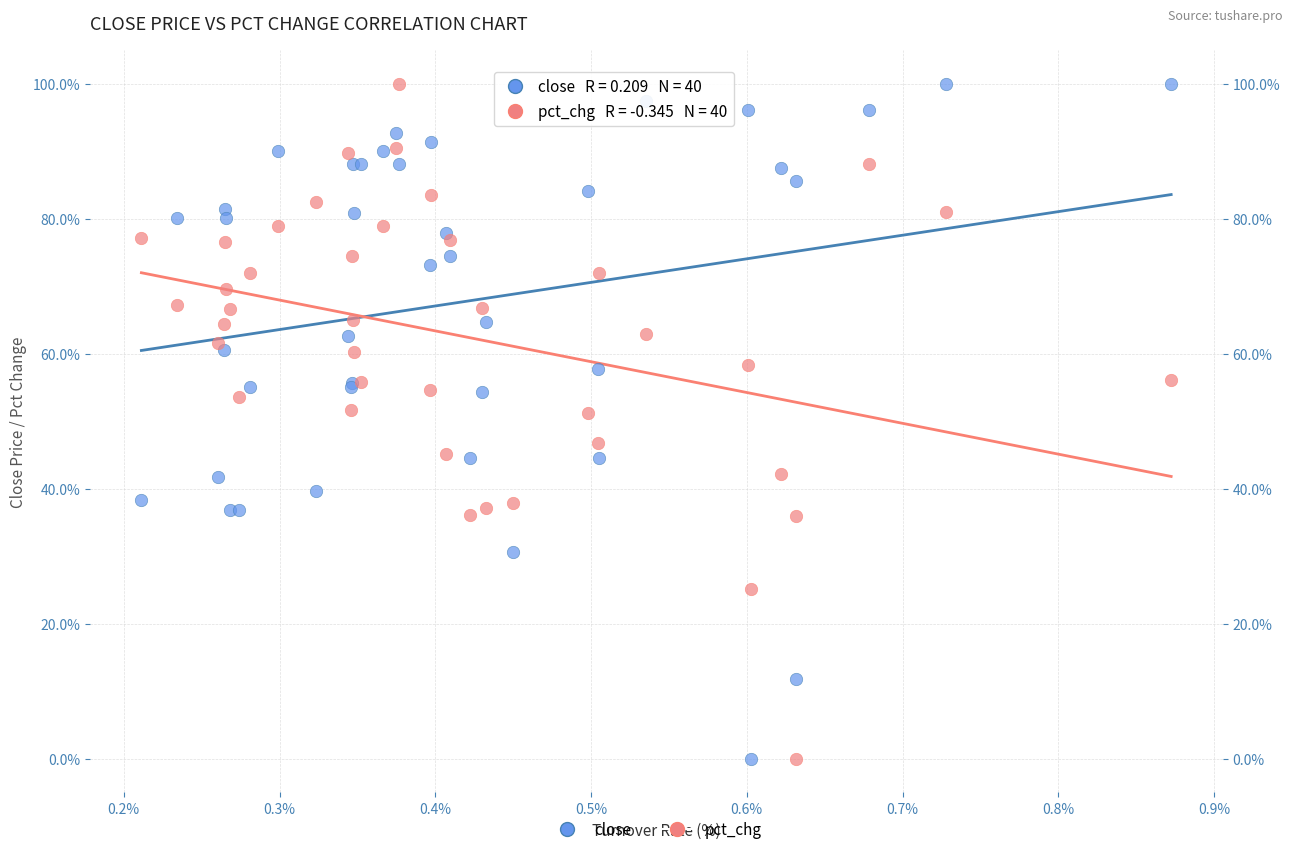

What is the X range (max minus min) for the scatter plot?

0.7